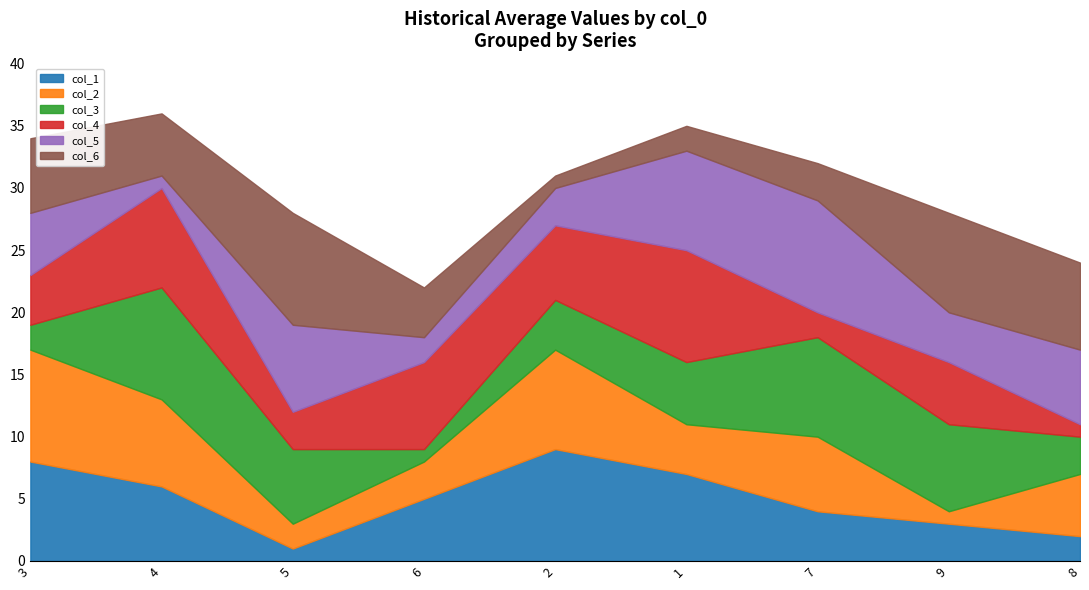

What position from the right is 1?

4